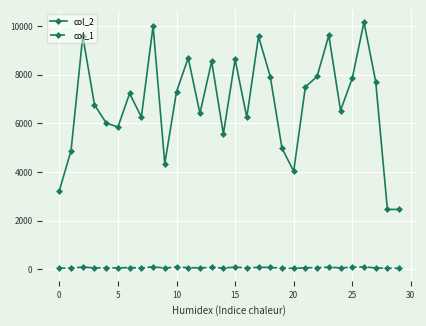

List the series in order of their peak value, lowest first.

col_1, col_2